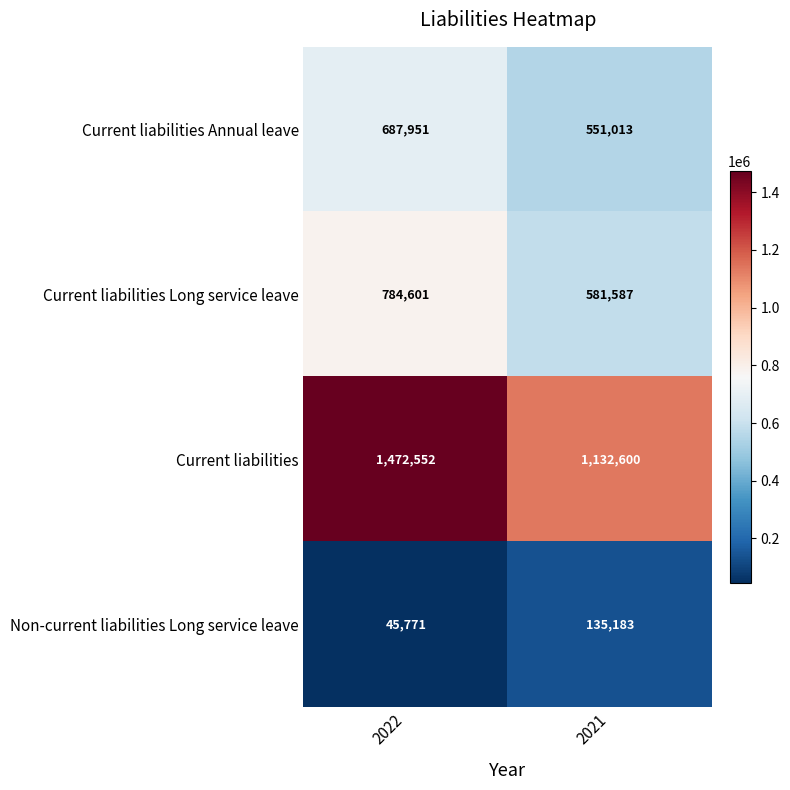

What is the difference between the maximum and minimum values in the Current liabilities Annual leave series?

136938